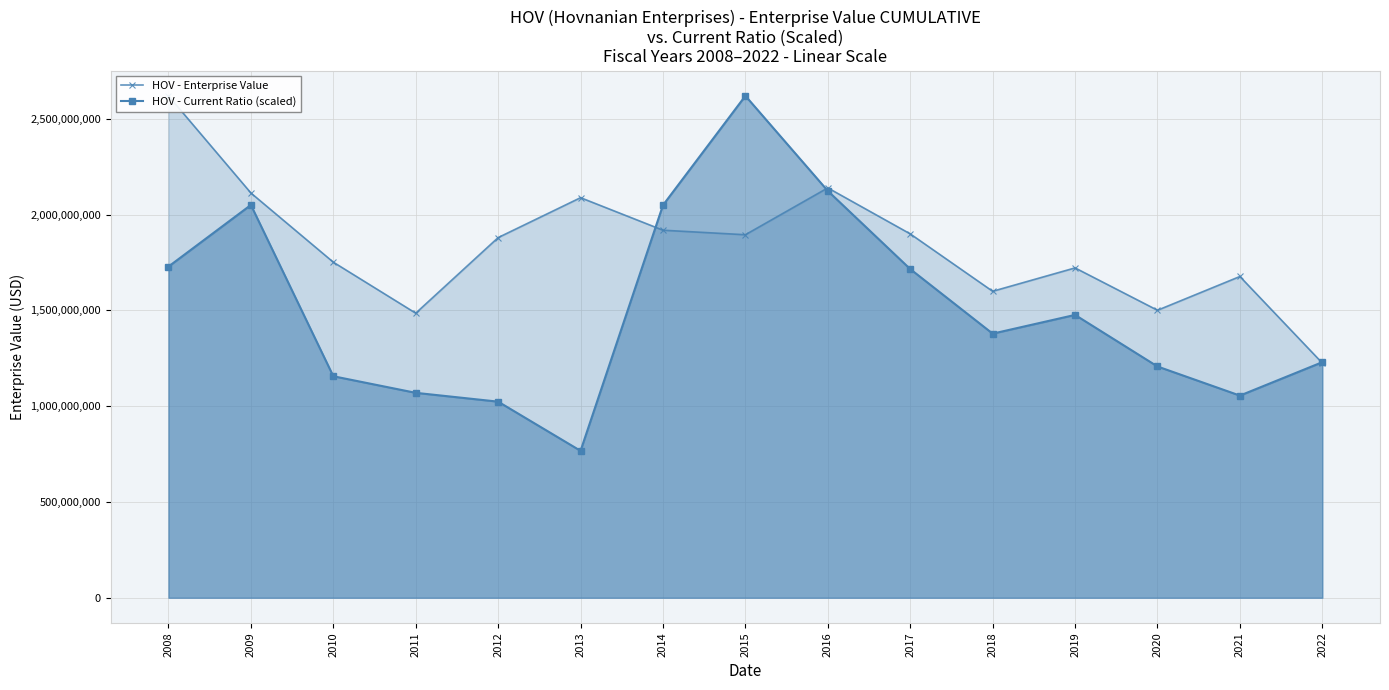

Between which two adjacent categories do HOV - Current Ratio (scaled) and HOV - Enterprise Value first intersect?

2013 and 2014